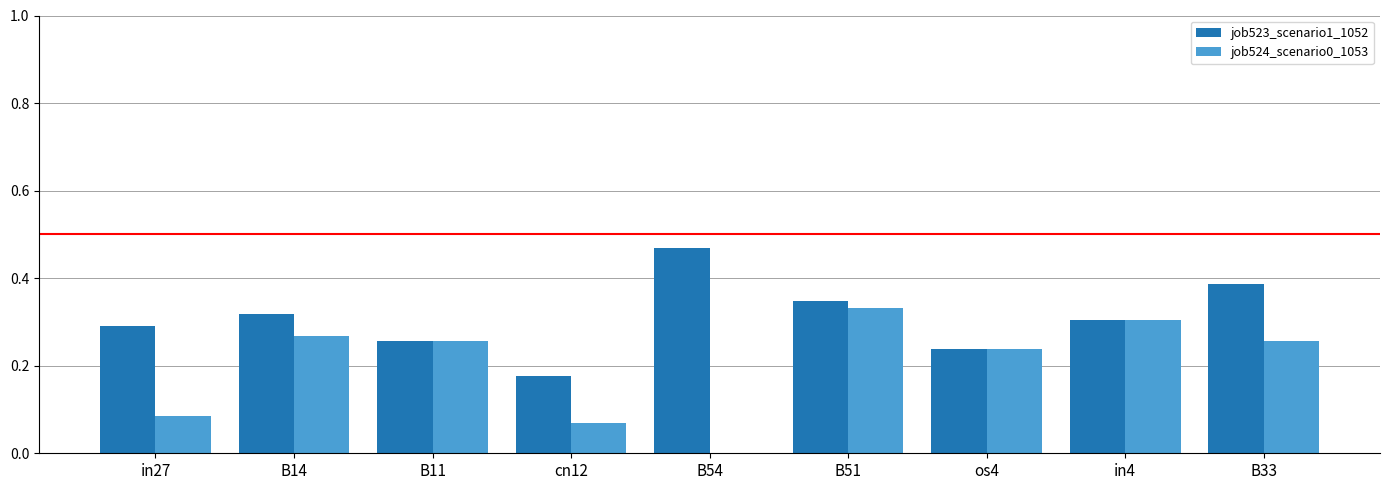

Is the value of job524_scenario0_1053 at B54 greater than the value of job523_scenario1_1052 at B14?

No